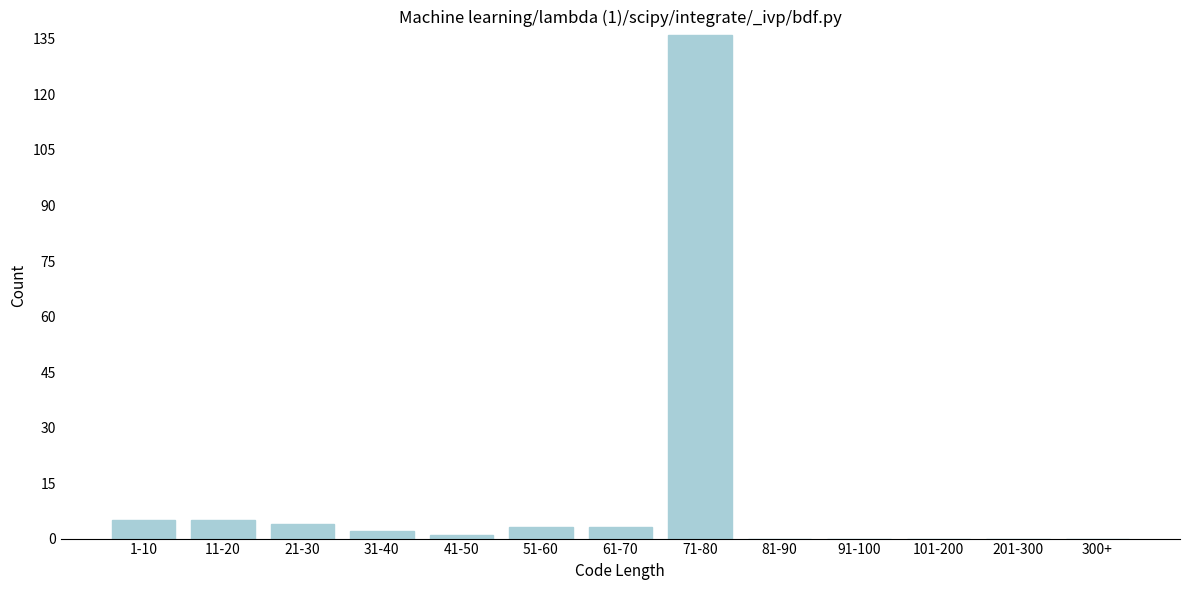

Reading left to right, transcribe all the data shown in this chart.

1-10=5	11-20=5	21-30=4	31-40=2	41-50=1	51-60=3	61-70=3	71-80=136	81-90=0	91-100=0	101-200=0	201-300=0	300+=0